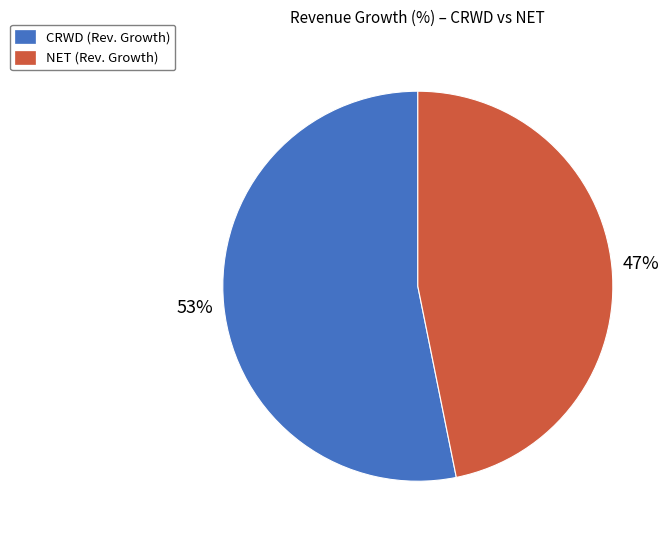

What is the smallest slice in the pie chart?

NET